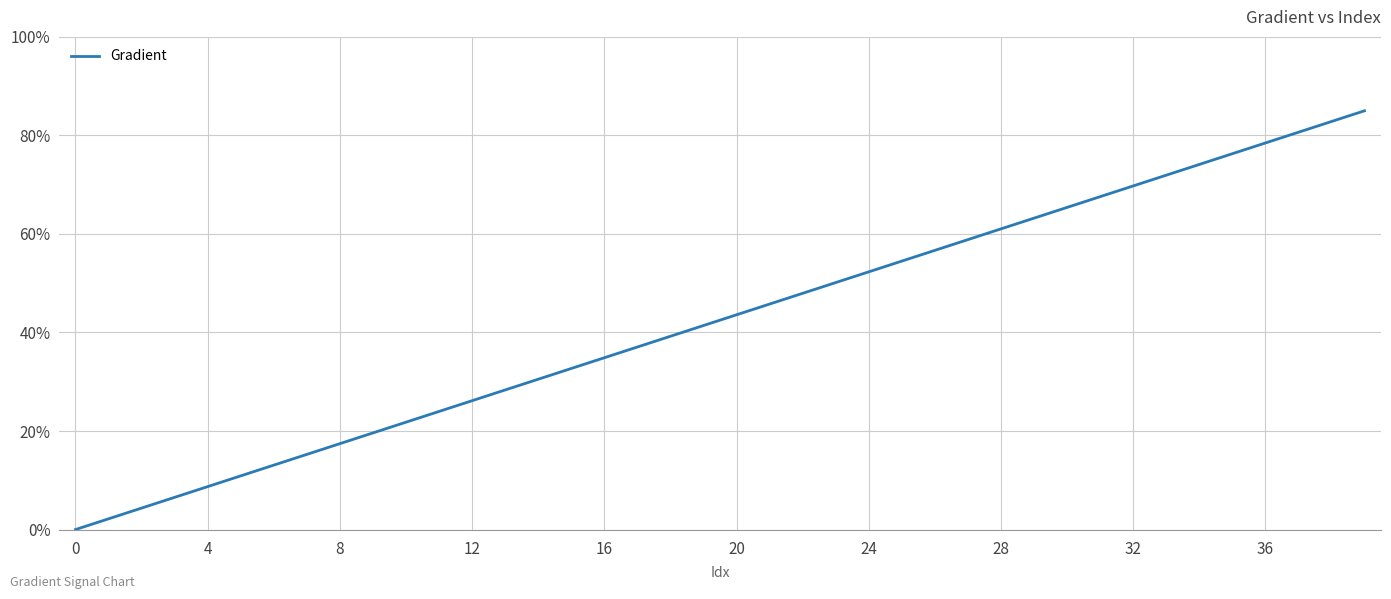

What is the greatest value displayed?

85.0